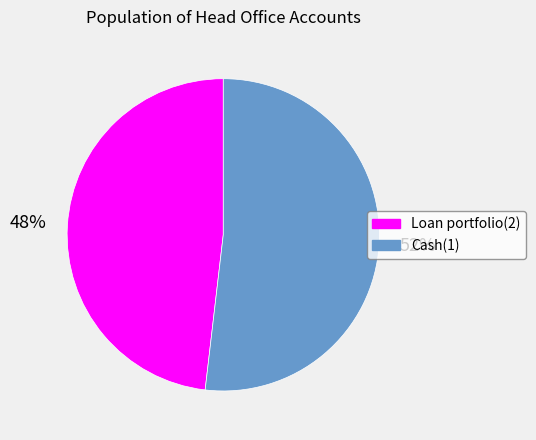

Rank the categories by value from highest to lowest.

Cash(1), Loan portfolio(2)